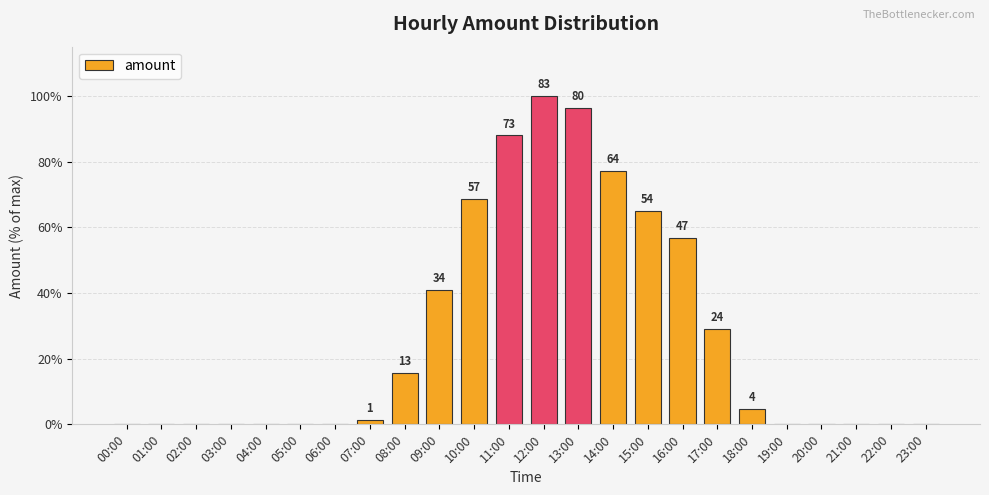

Does the chart contain stacked bars?

No